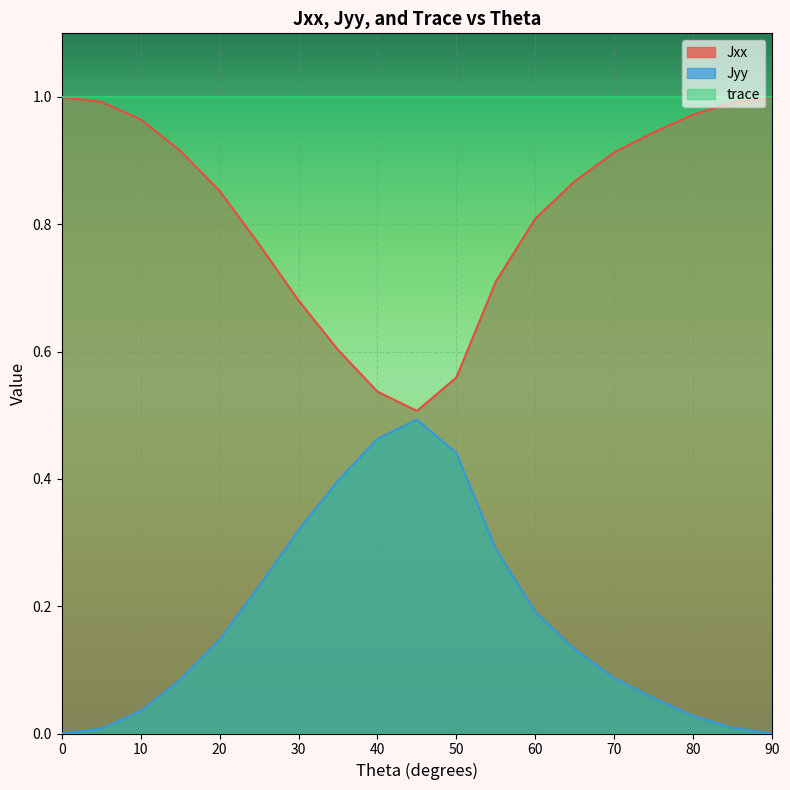

Where is the first local maximum for Jyy?

45